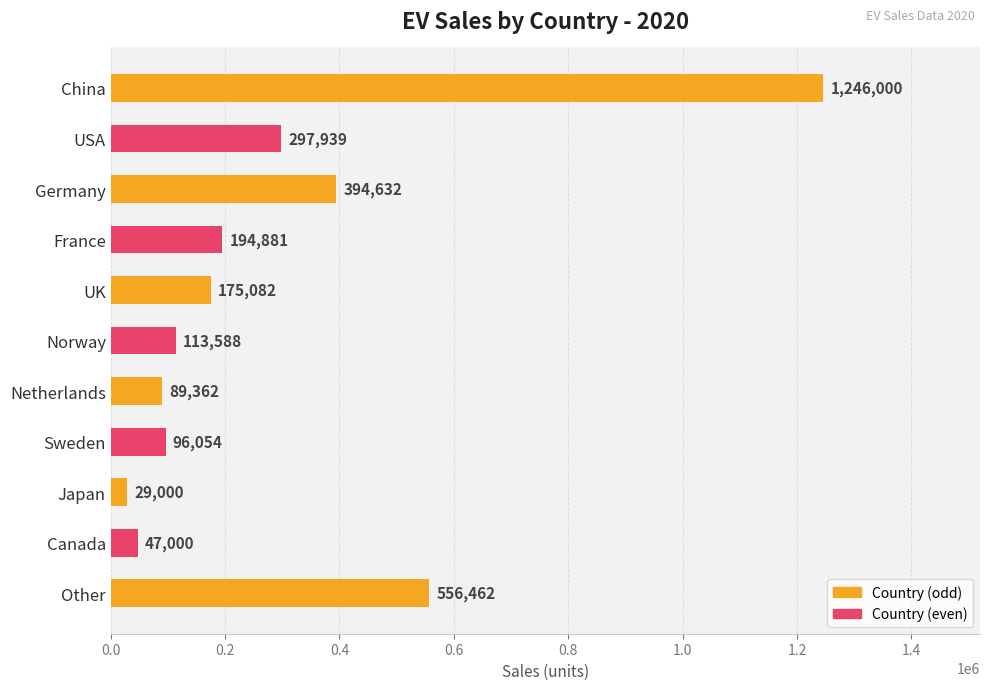

Count the number of data series in this chart.

1